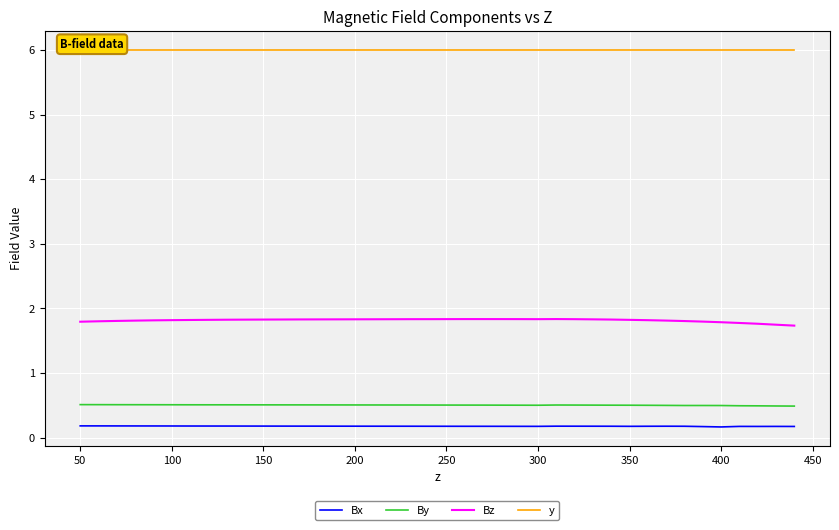

At 300, list the series in order from largest to smallest.

y, Bz, By, Bx